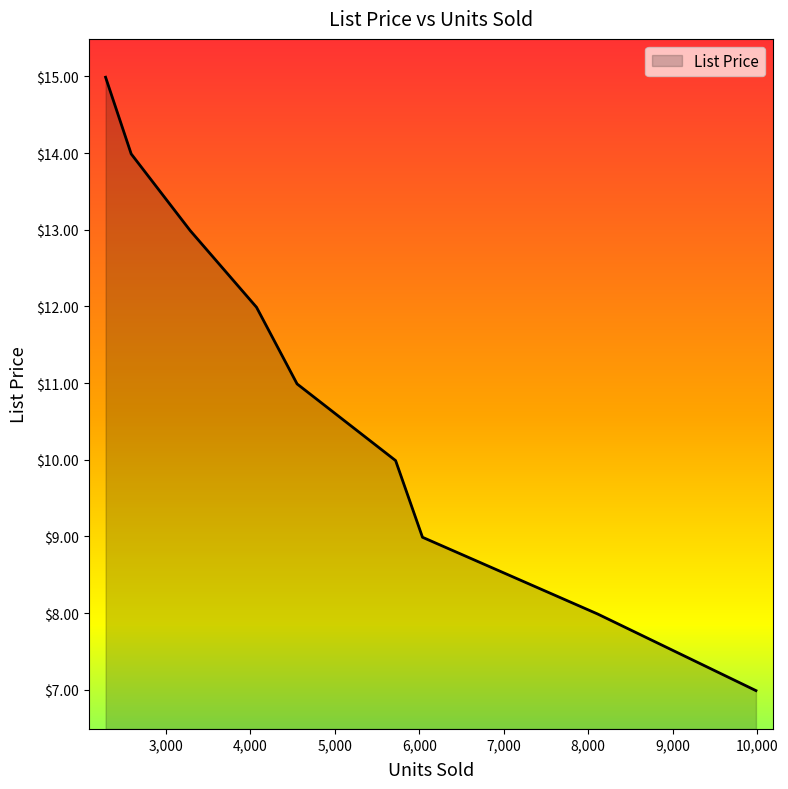

What is the smallest value displayed?

7.0